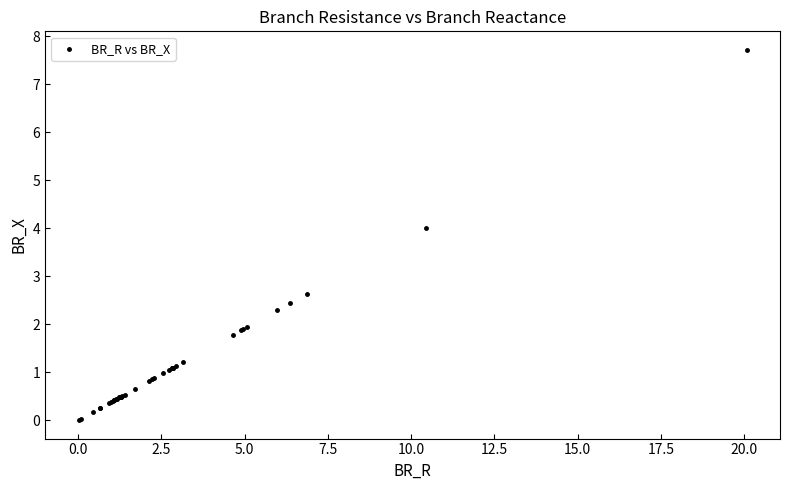

What Y value in the scatter plot is closest to 3?

2.6